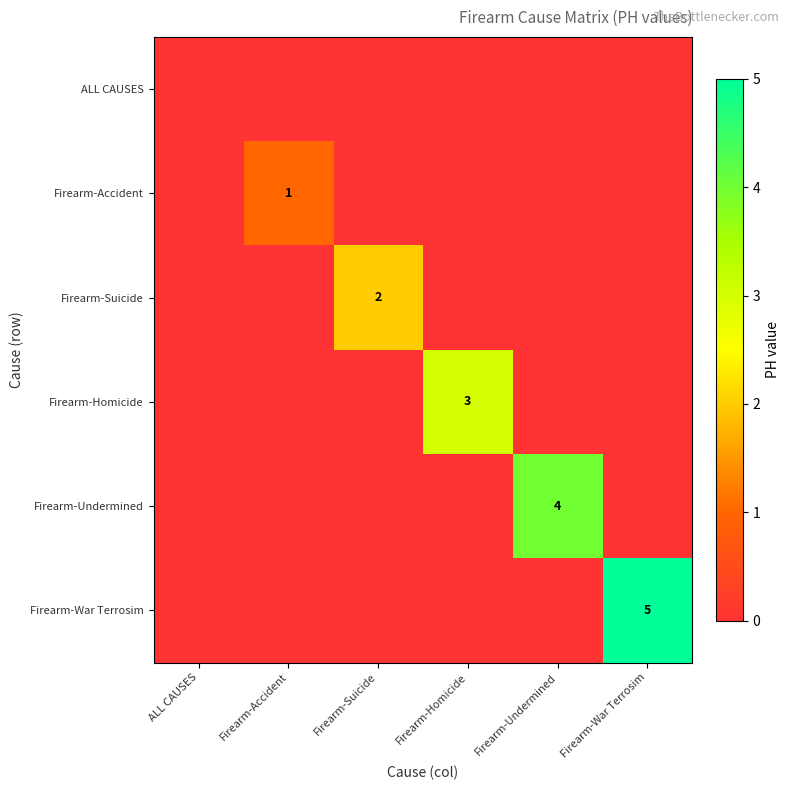

Is it true that Firearm-Suicide equals 3 at Firearm-Suicide?

False